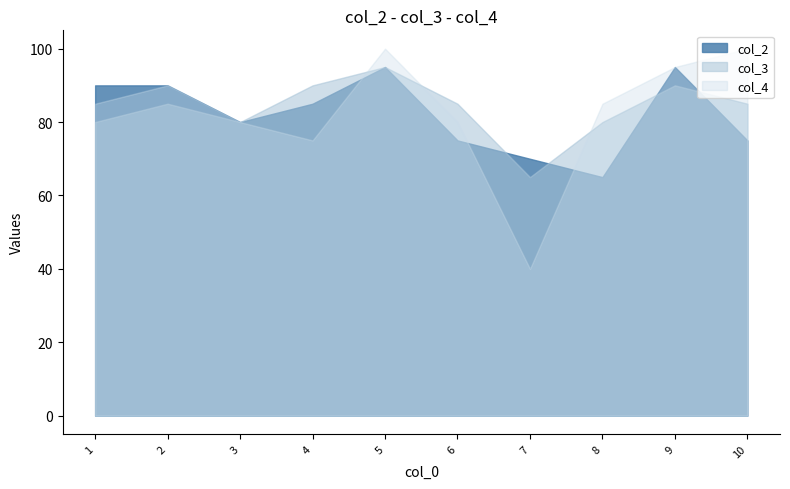

At which category is the sum across all series the highest?

5